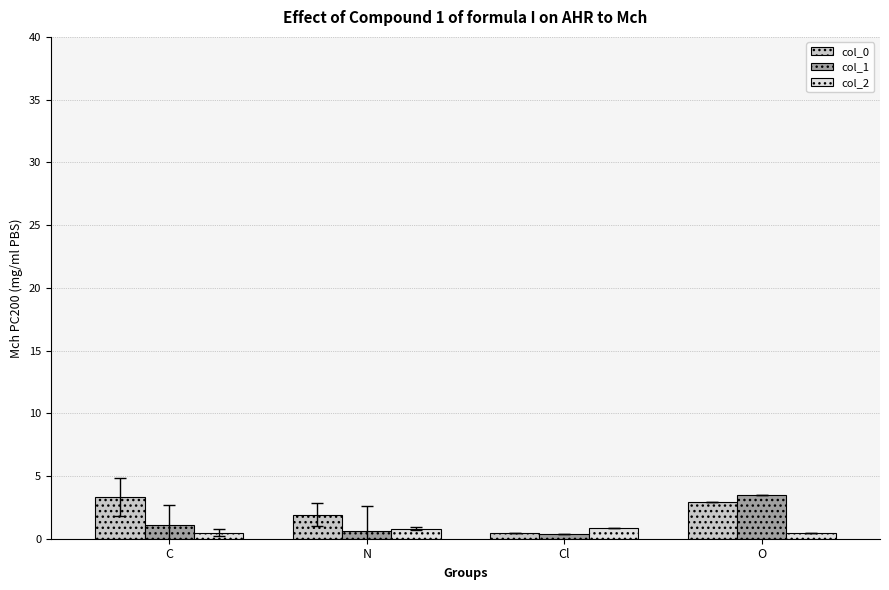

What is the spread (max minus min) of values at C?

2.8